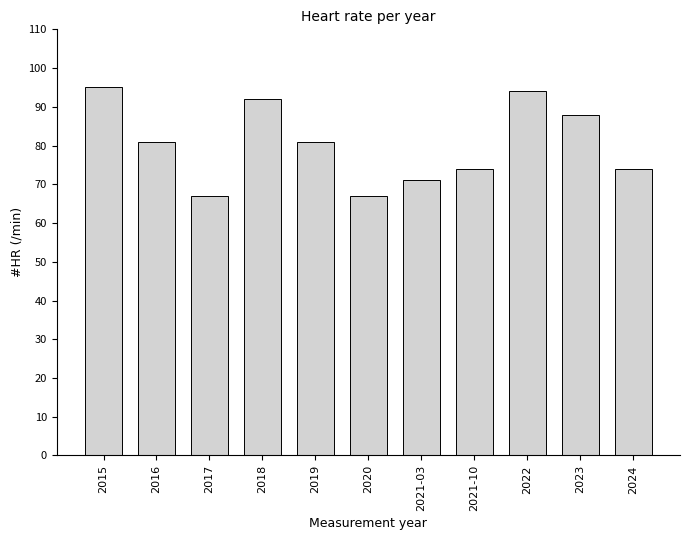

How many bars are there in total?

11